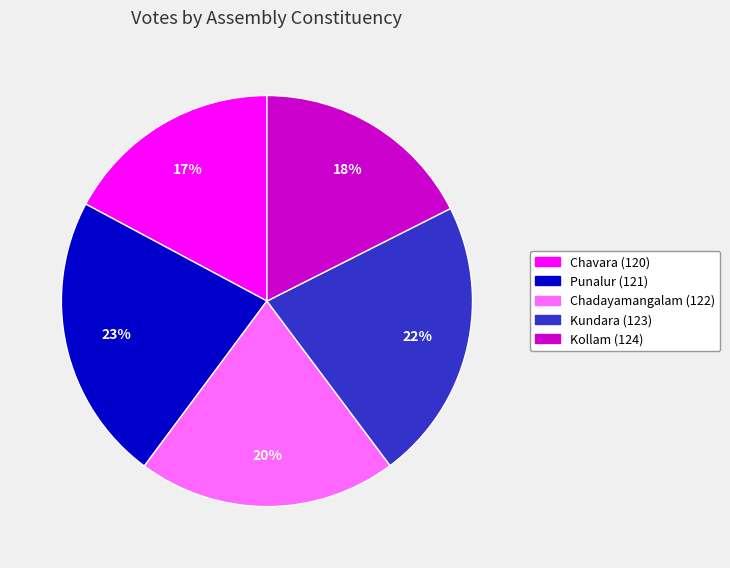

What percentage is the Kollam (124) slice, to the nearest percent?

18%